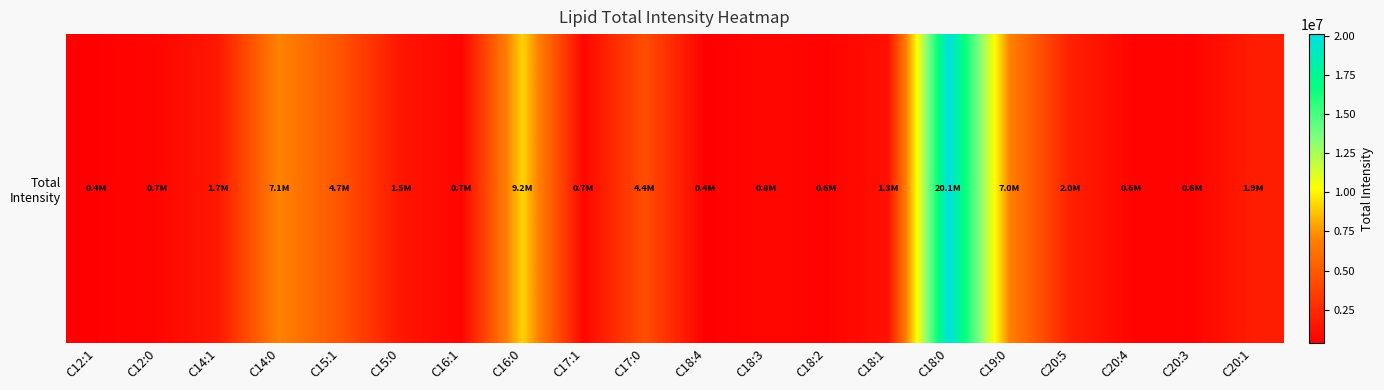

At which label is the value closest to 10242102?

C16:0